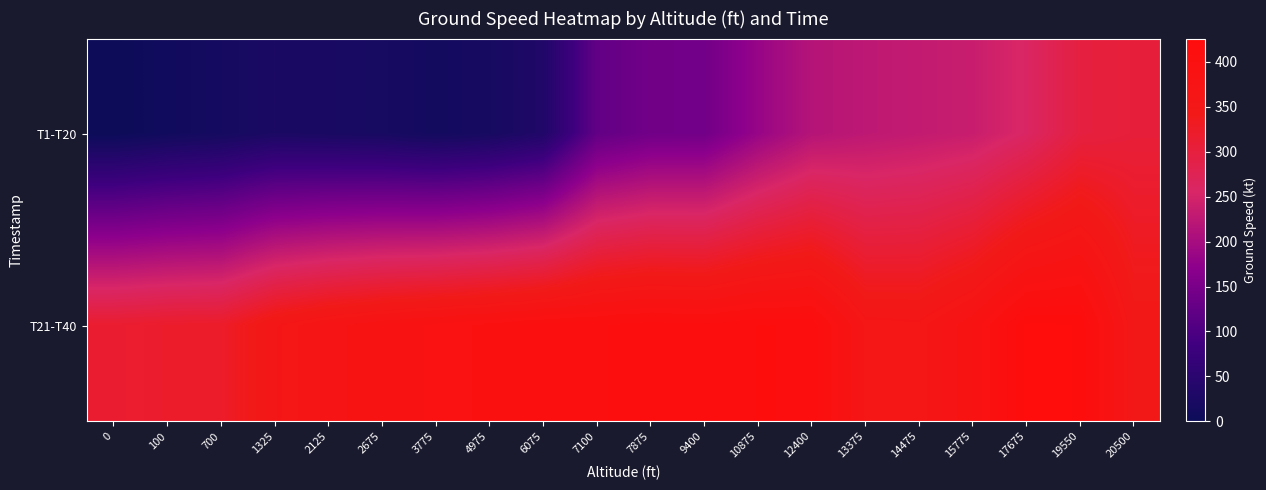

At how many categories does at least one series exceed 151?

20